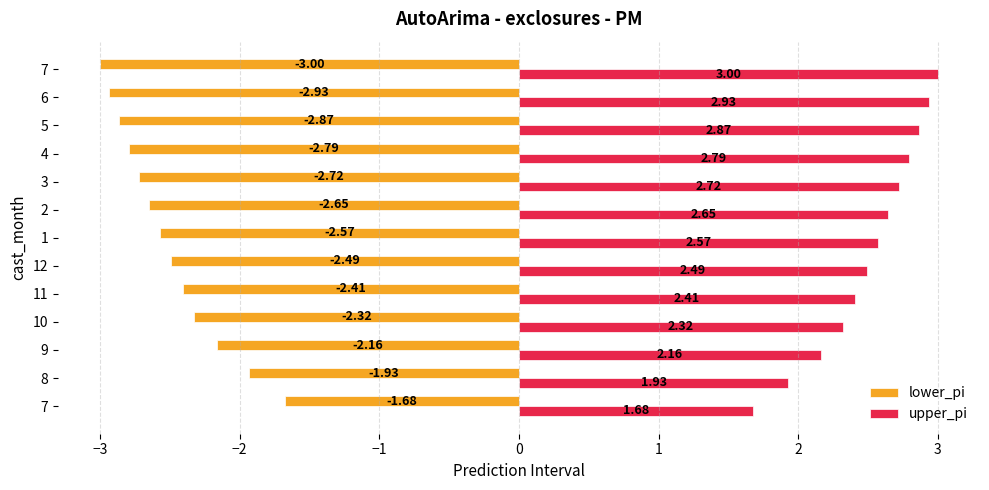

The value of lower_pi at 1 is -3.5. True or false?

False